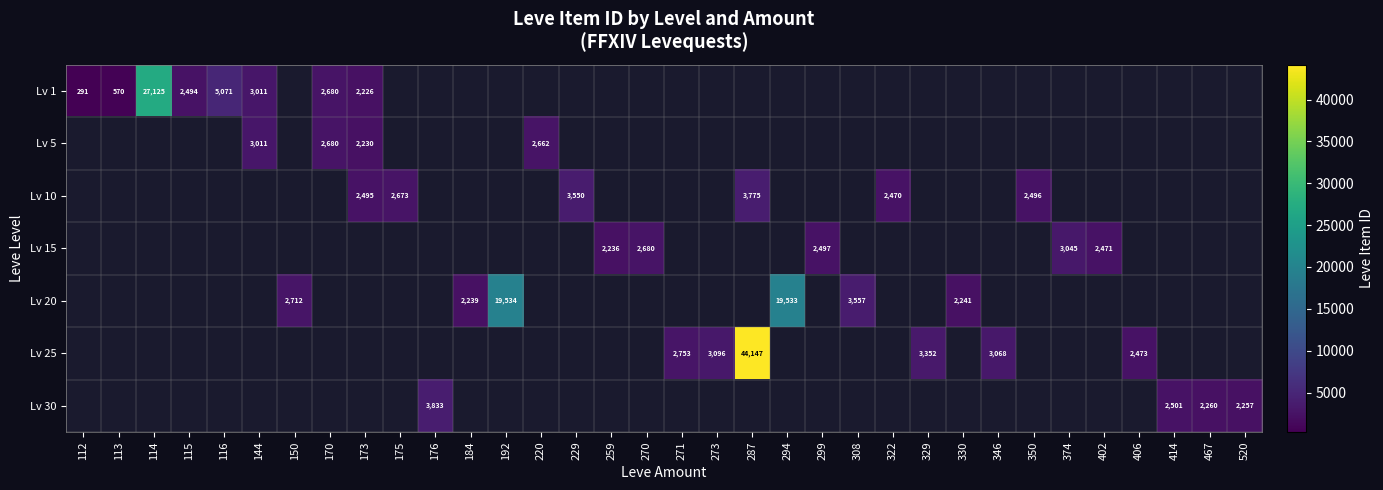

At which category does the chart reach its minimum across all series?

112